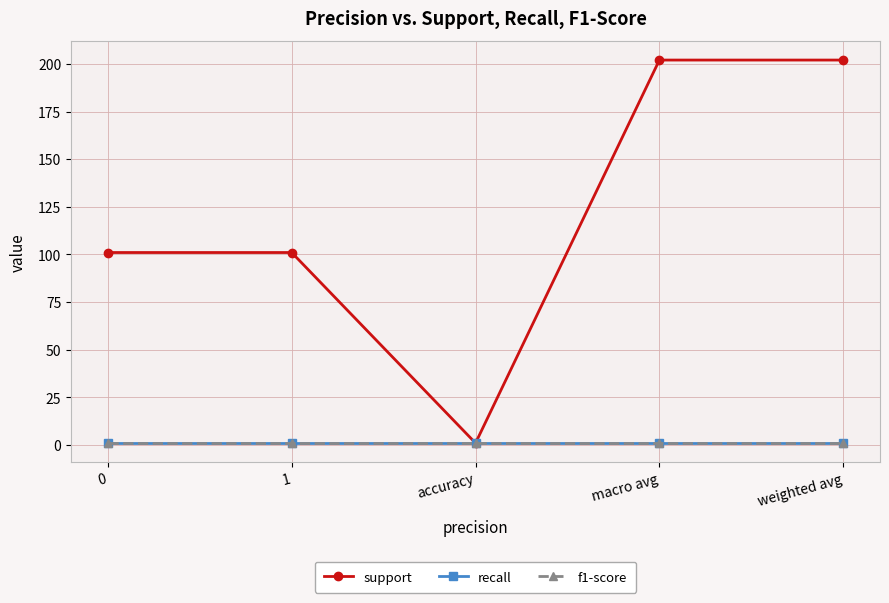

Reading left to right, what are all the values shown in this chart?

support: 0=101	1=101	accuracy=1	macro avg=202	weighted avg=202
recall: 0=1	1=1	accuracy=1	macro avg=1	weighted avg=1
f1-score: 0=1	1=1	accuracy=1	macro avg=1	weighted avg=1